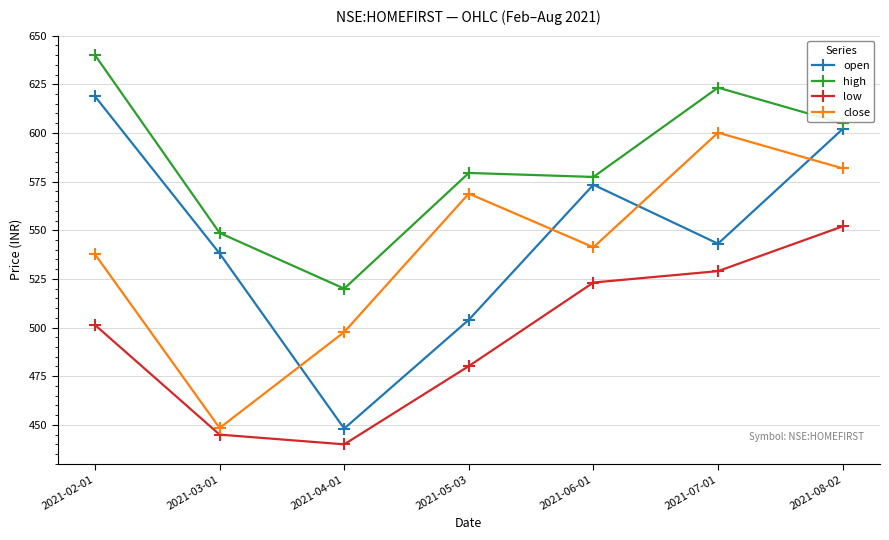

The value of open at 2021-05-03 is 504.0. True or false?

True